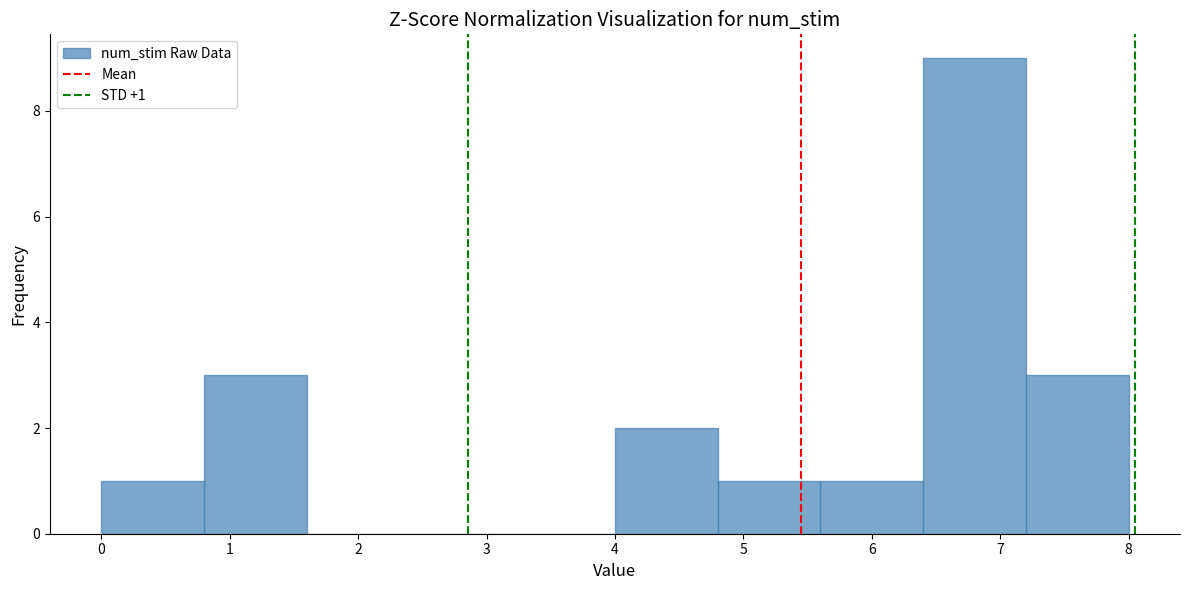

Over which range of the x-axis is the bar tallest?

6.4 to 7.2